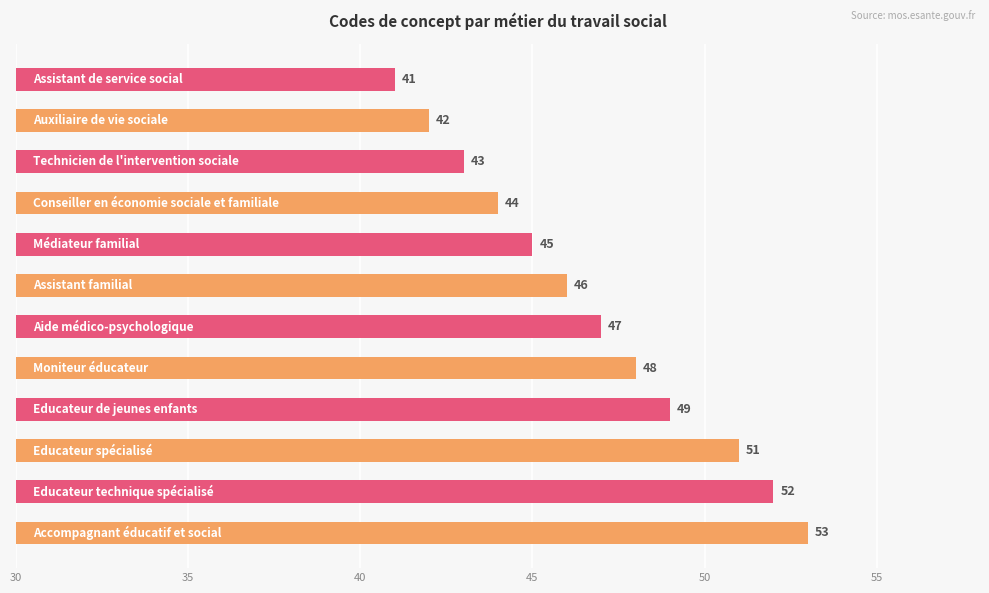

What is the maximum value shown in the chart?

53